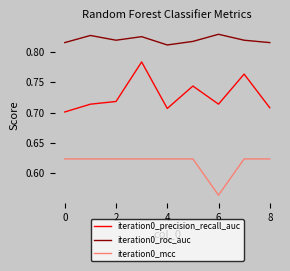

List the series in order of their overall mean, lowest first.

iteration0_mcc, iteration0_precision_recall_auc, iteration0_roc_auc